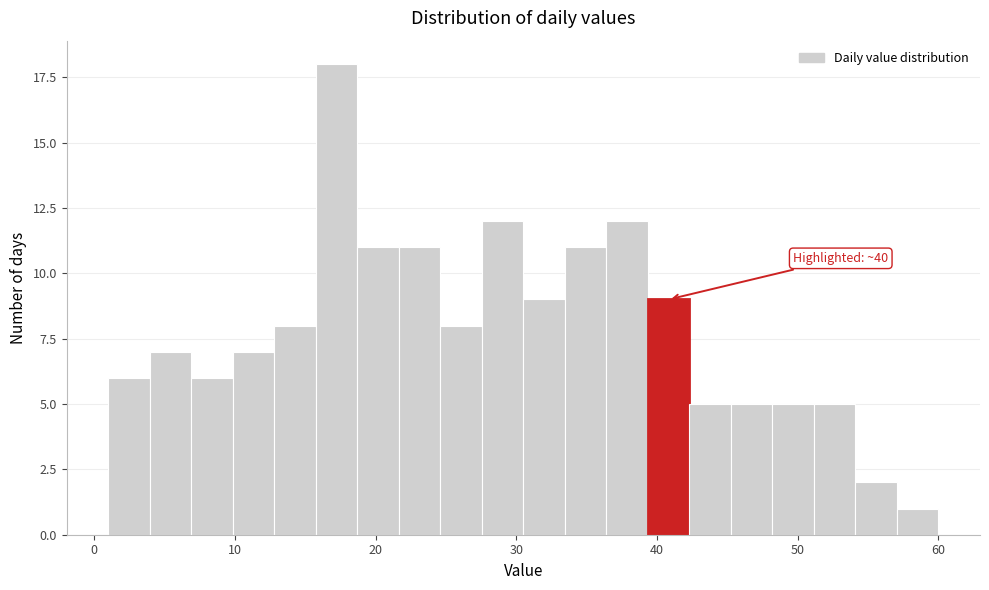

Read against the x-axis, roughly where is the centre of the tallest bar?

17